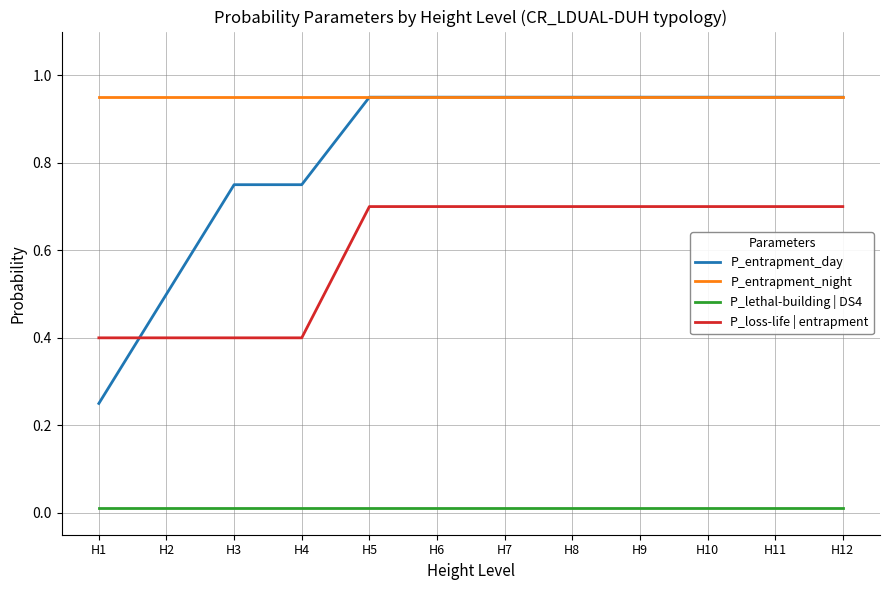

Which series has the largest total across all categories?

P_entrapment_night